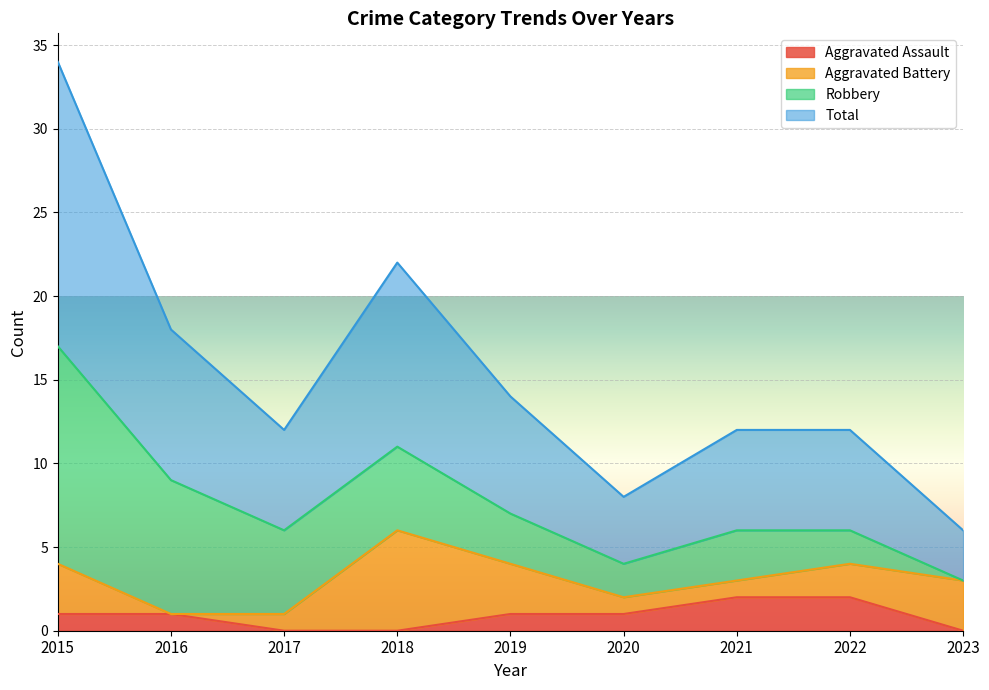

Is it true that Aggravated Assault equals 2 at 2022?

True